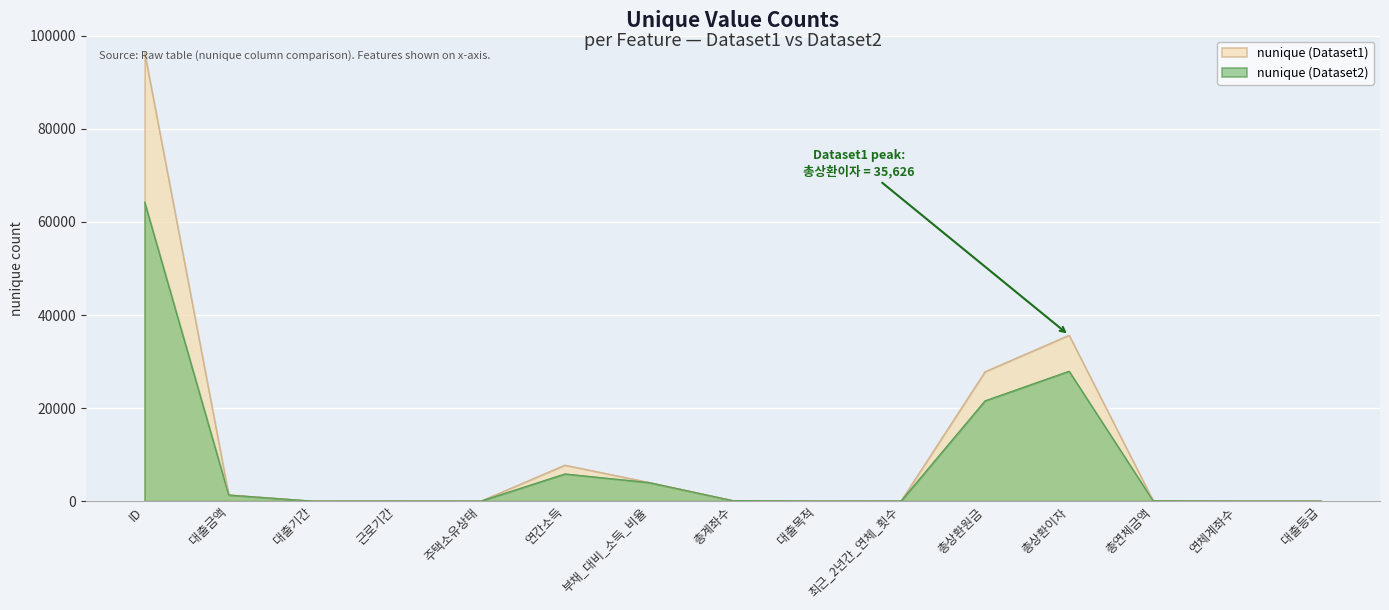

How many data points in nunique (Dataset2) are above 71?

7